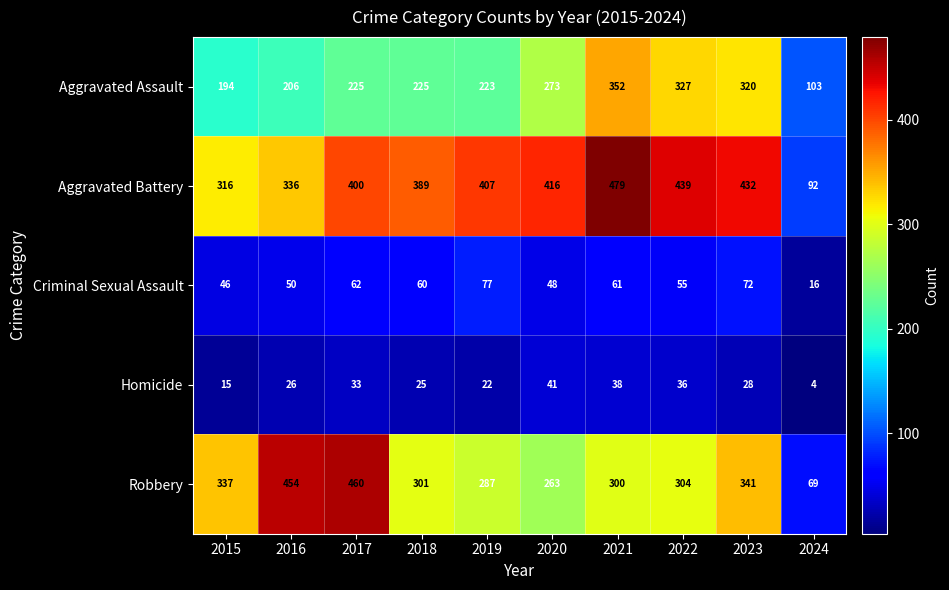

At 2024, list the series in order from largest to smallest.

Aggravated Assault, Aggravated Battery, Robbery, Criminal Sexual Assault, Homicide